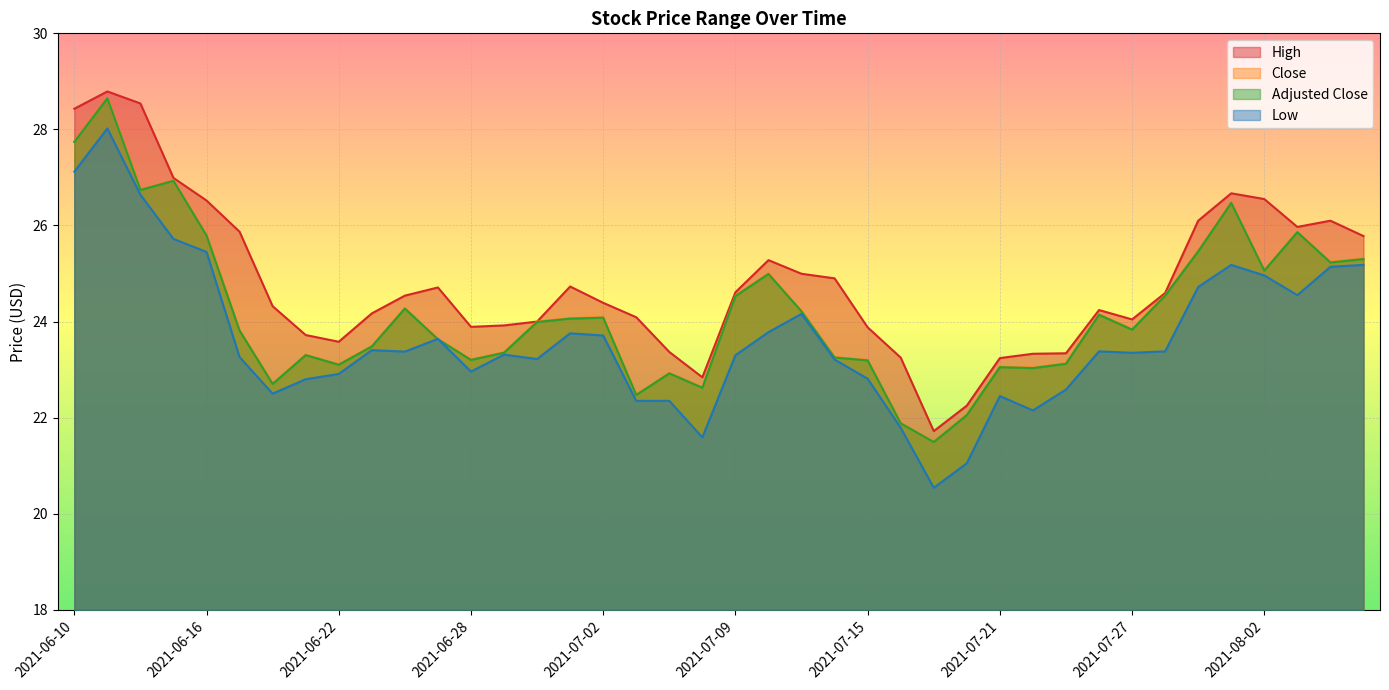

Is it true that low equals 21.1 at 2021-07-20?

True